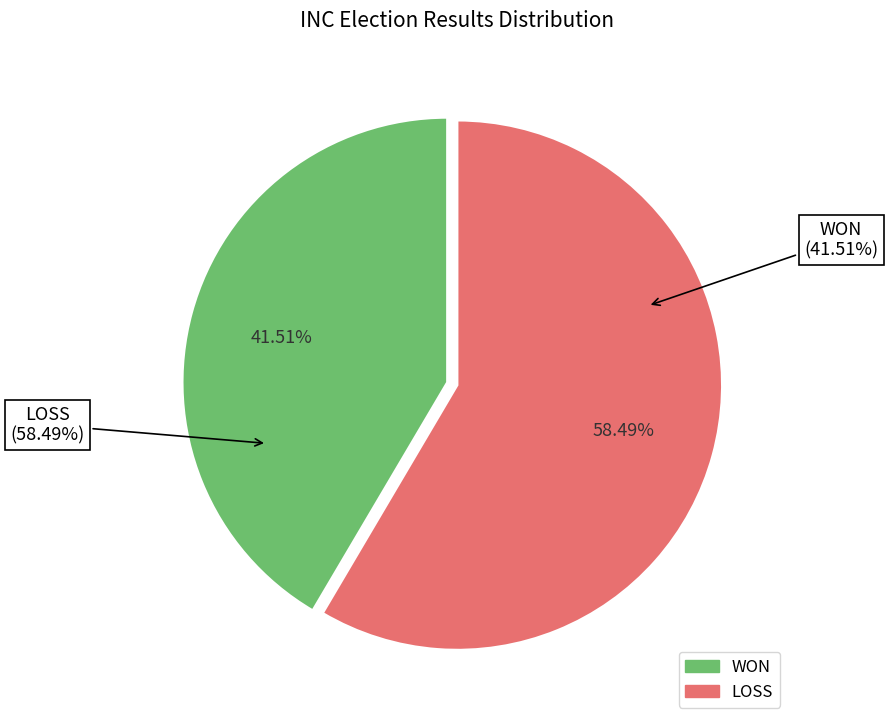

To the nearest percent, what percentage of the pie is LOSS?

58%